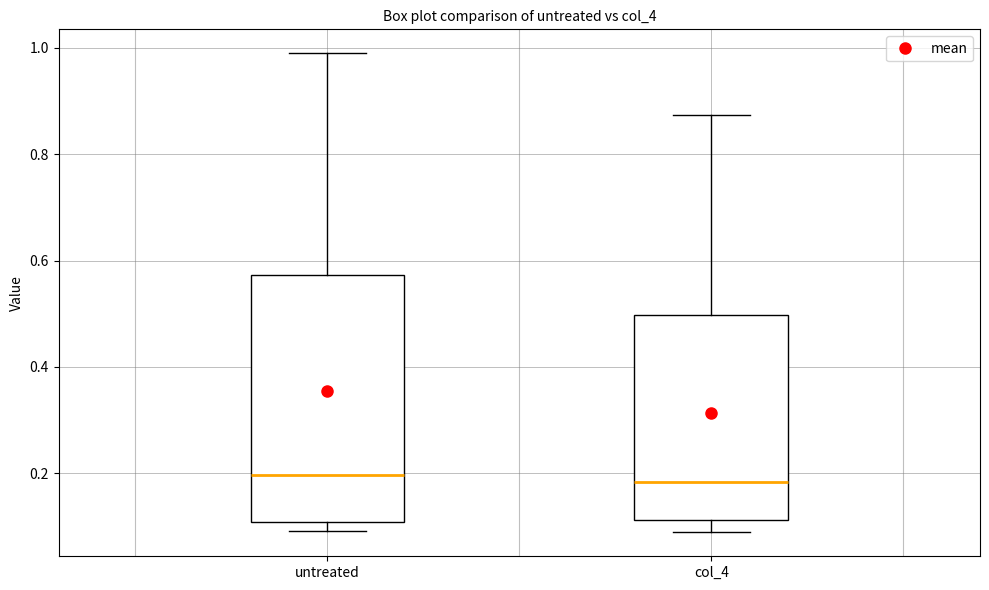

Which box is the tallest, from its lower edge to its upper edge?

untreated